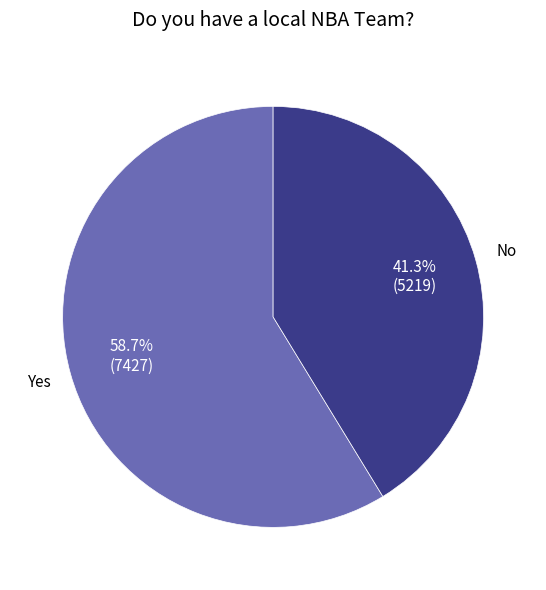

Is there a majority slice in this chart?

Yes